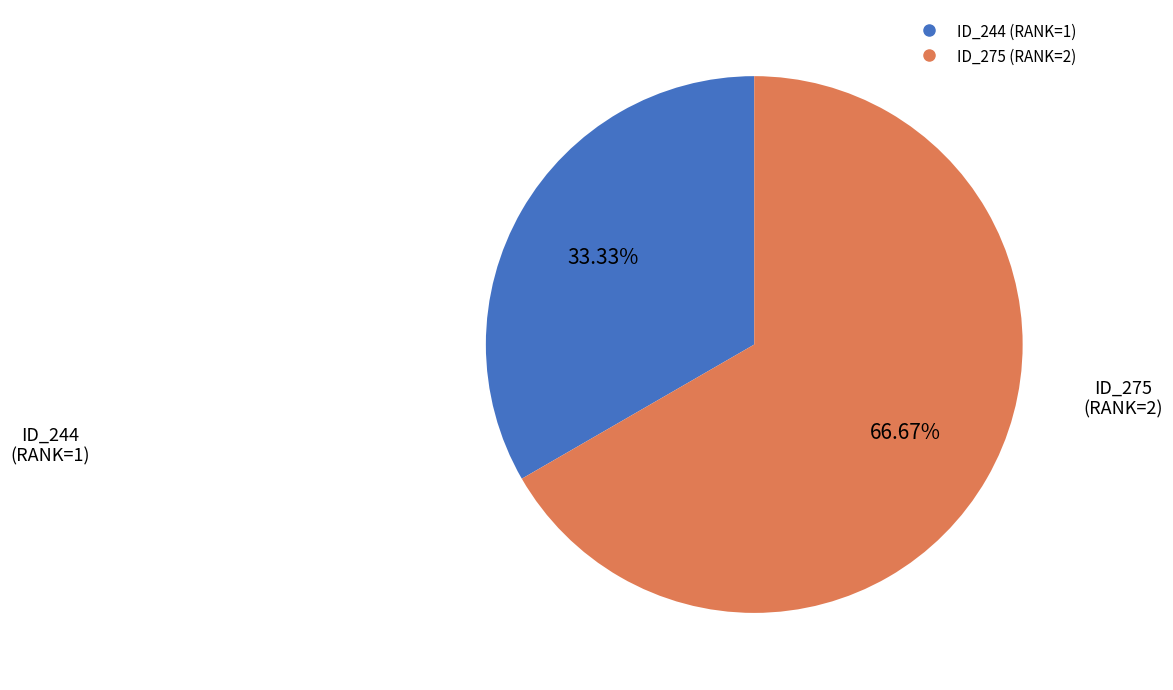

How many segments does this pie chart have?

2